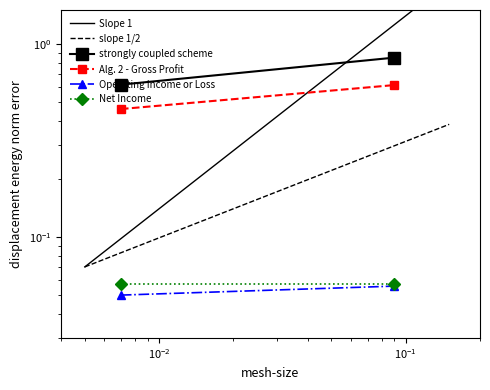

The value of Operating Income or Loss at $\mathdefault{10^{-3}}$ is 0.1. True or false?

False